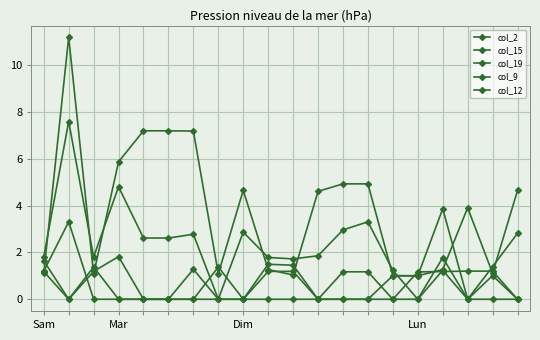

At which category is the sum across all series the highest?

Mar